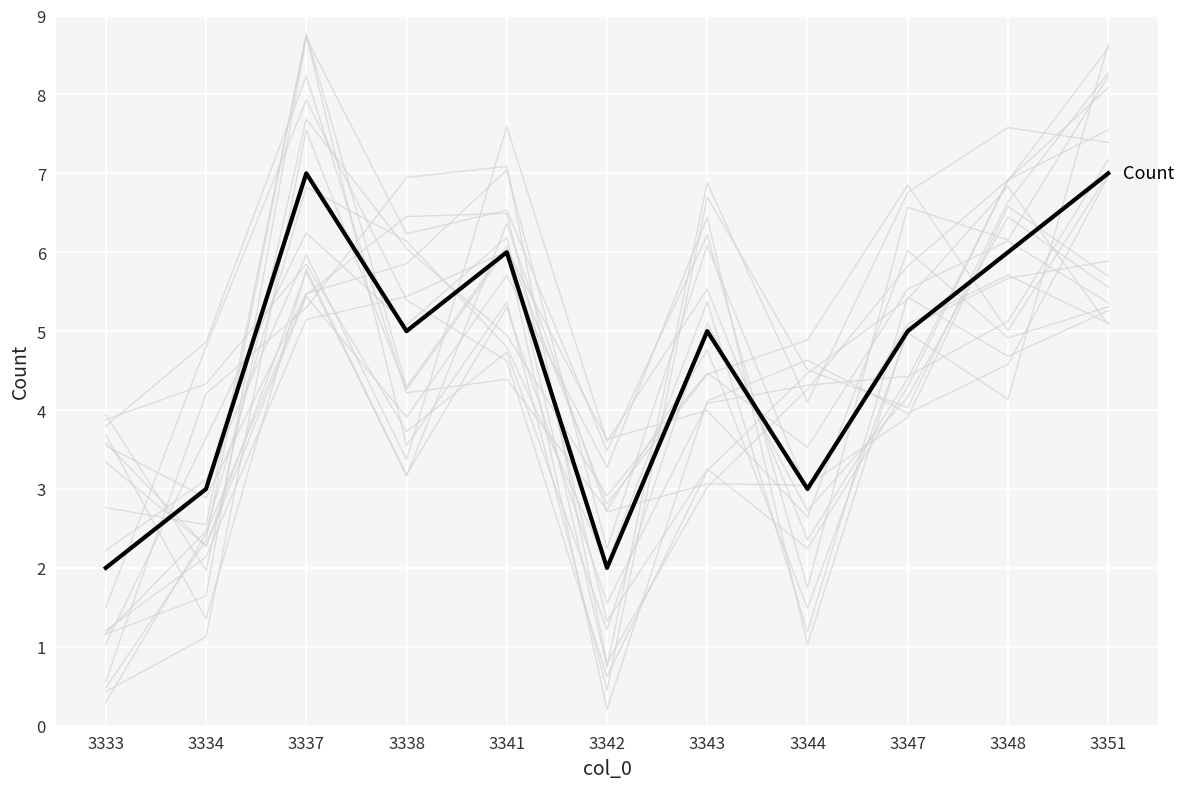

Where is the first local minimum?

3338